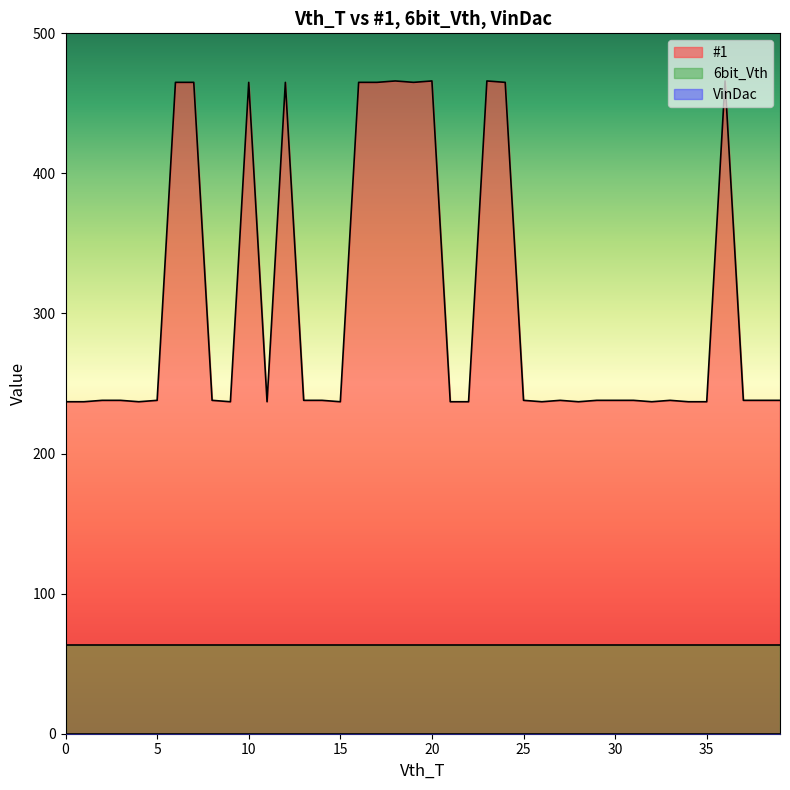

Is it true that 6bit_Vth equals 15 at 33?

False